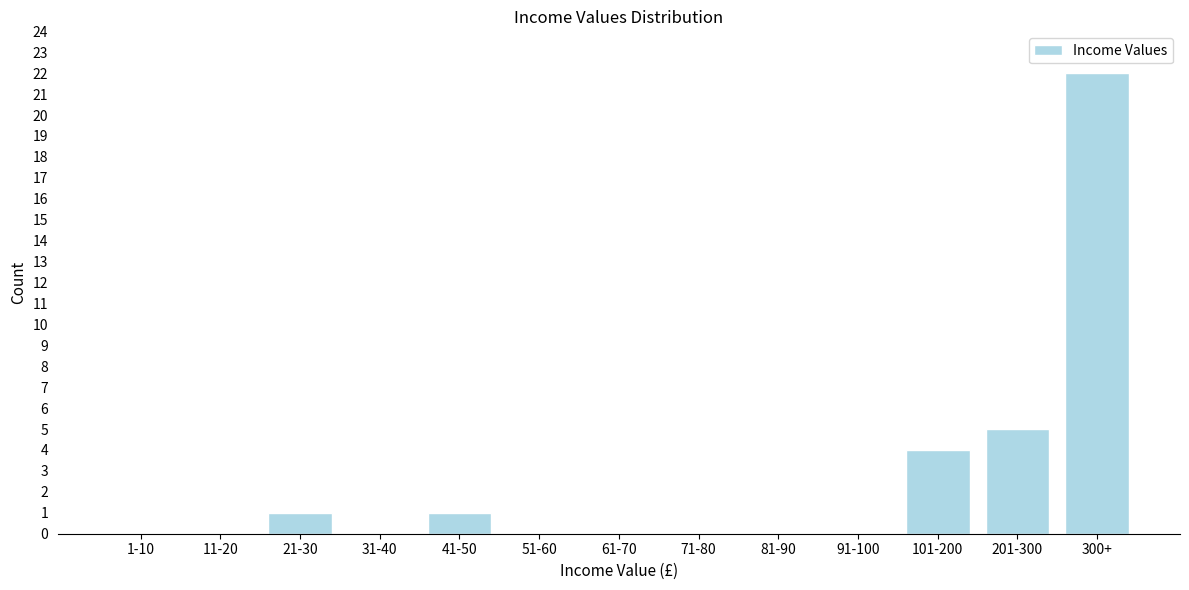

Reading right to left, what are all the values shown in this chart?

300+=22	201-300=5	101-200=4	91-100=0	81-90=0	71-80=0	61-70=0	51-60=0	41-50=1	31-40=0	21-30=1	11-20=0	1-10=0